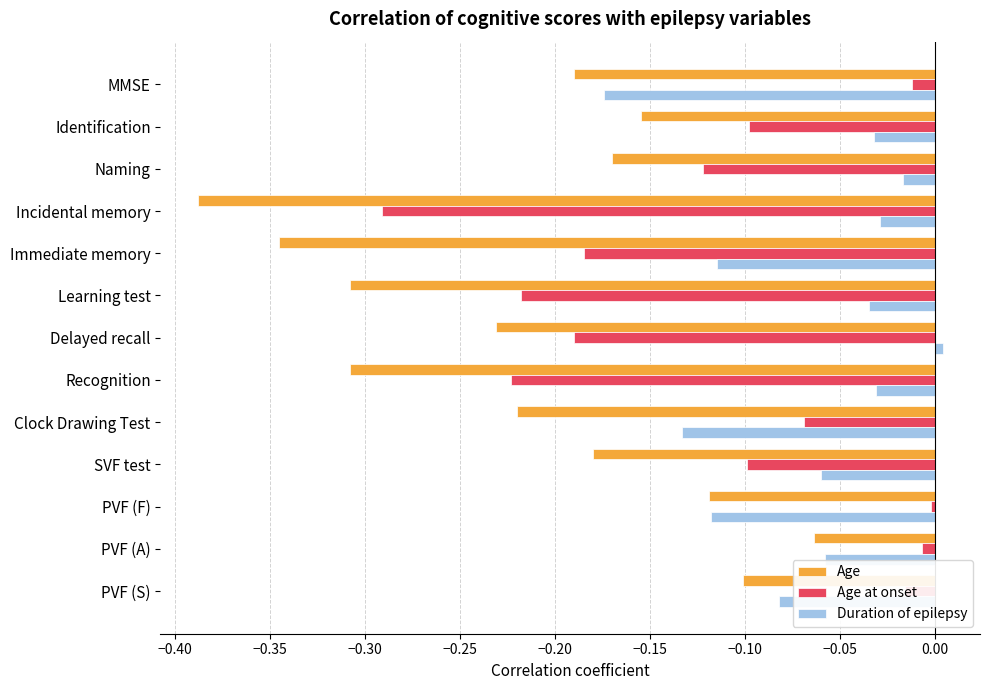

Rank the series by their average value, from lowest to highest.

Age, Age at onset, Duration of epilepsy